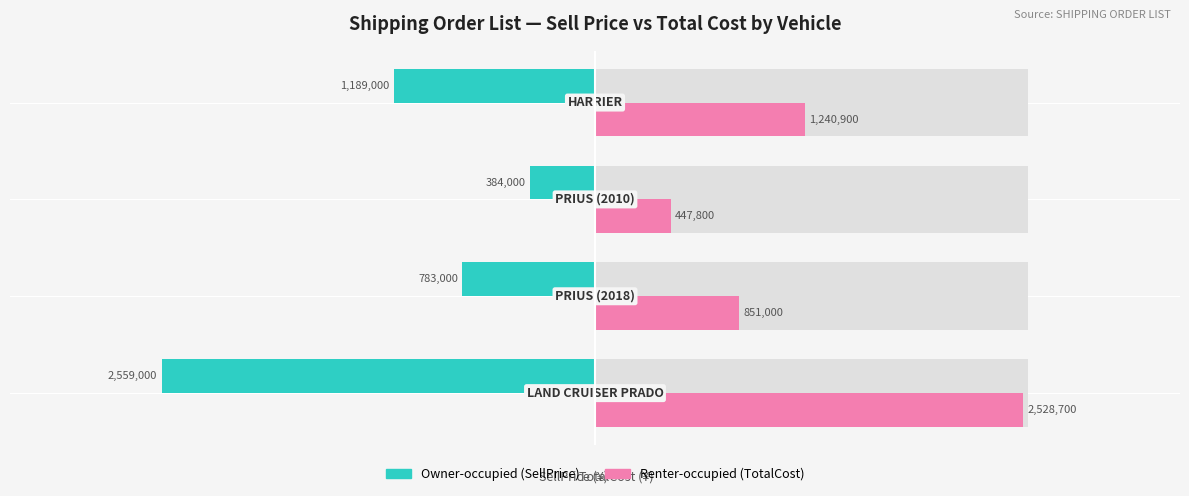

What is the average value of the Owner-occupied series?

-1228750